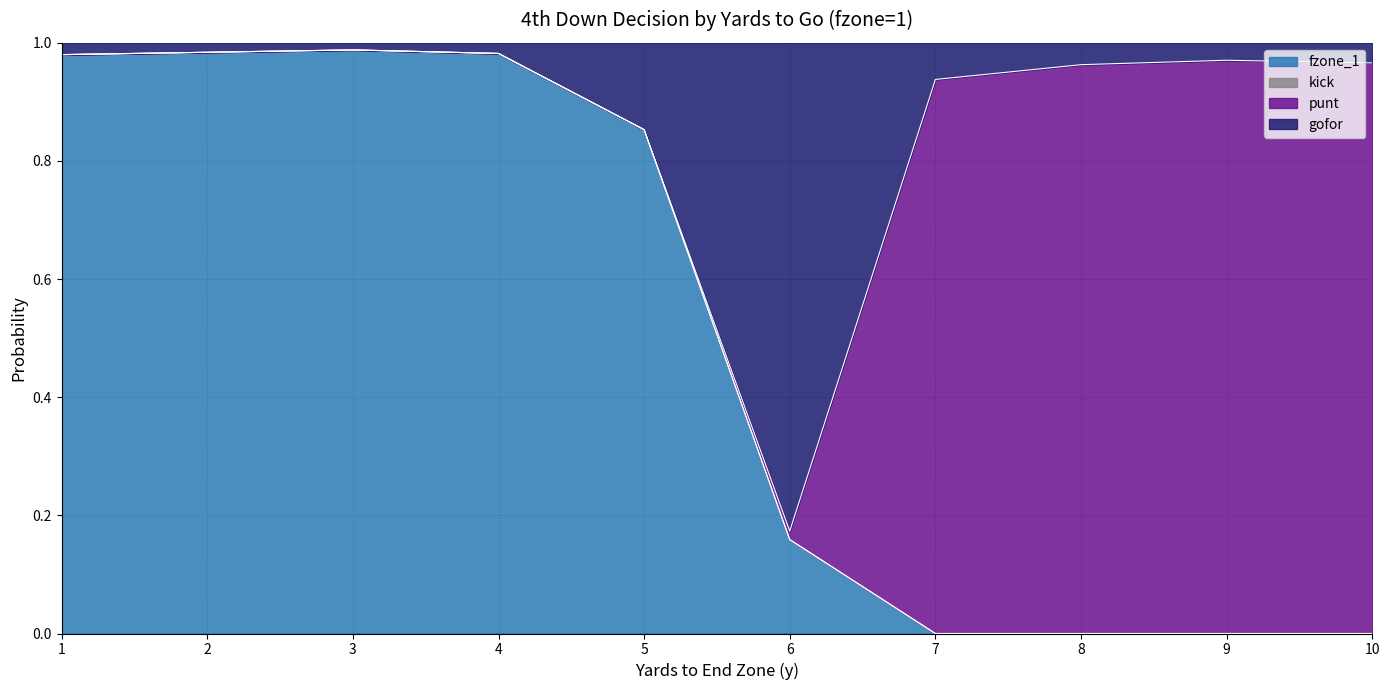

Is it true that fzone_1 equals 0.0 at 6?

False